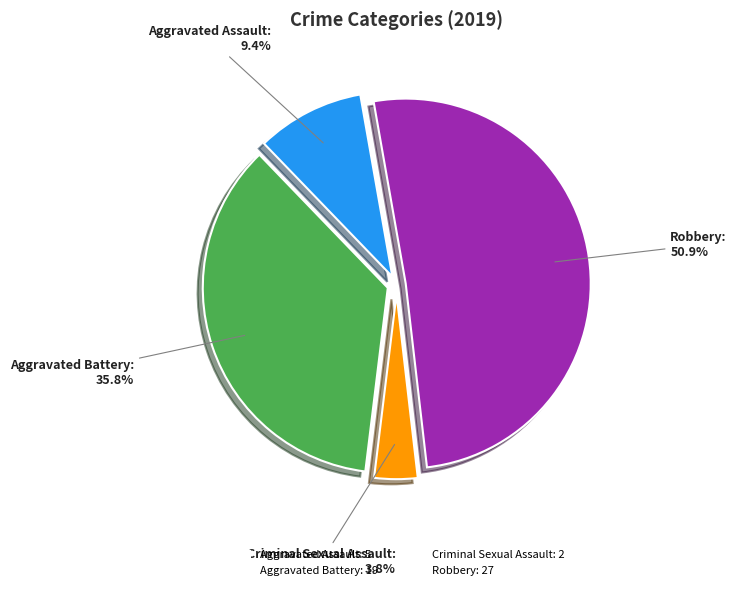

Combined, do Aggravated Assault: 5 and Criminal Sexual Assault: 2 account for over 50%?

No